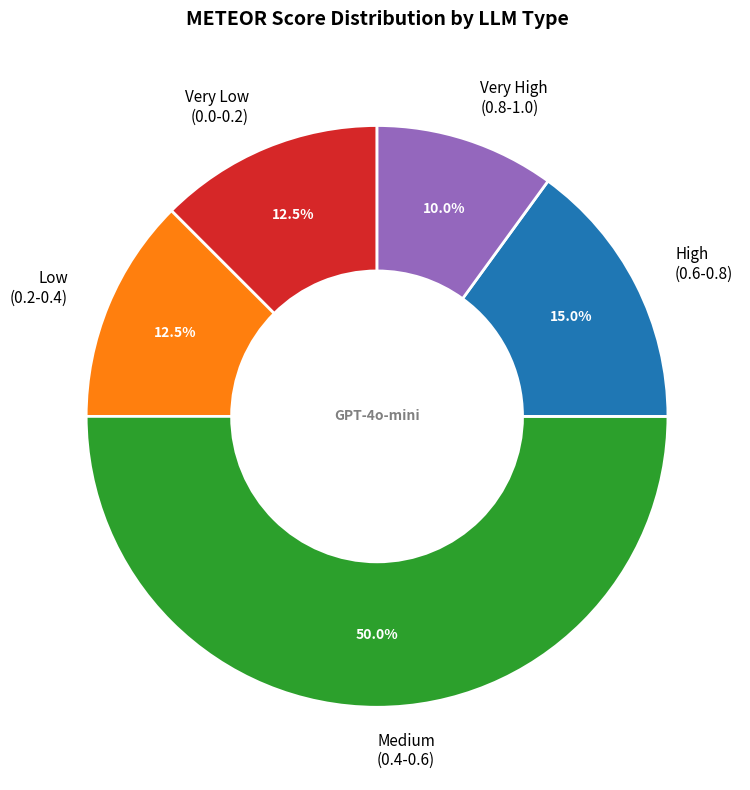

What portion of the pie excludes Very High (0.8-1.0)?

90.0%